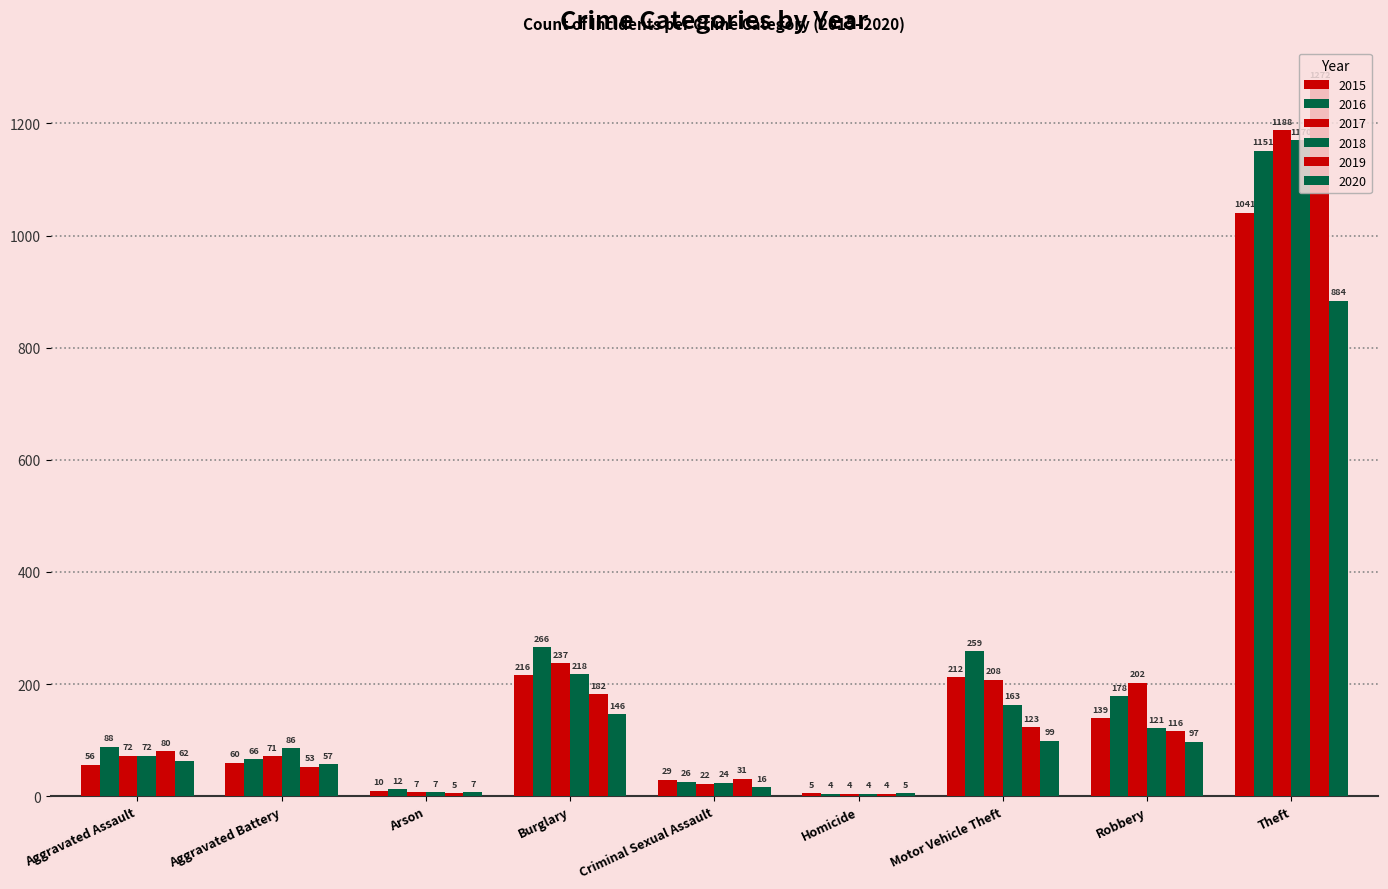

What is the total value across all series at Arson?

48